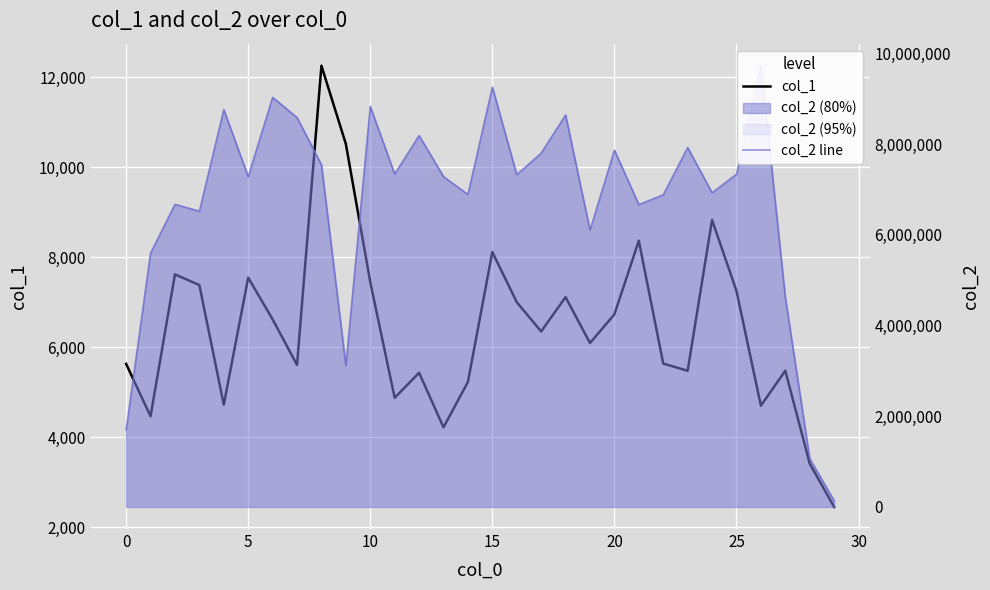

What is the greatest value displayed?

9725027